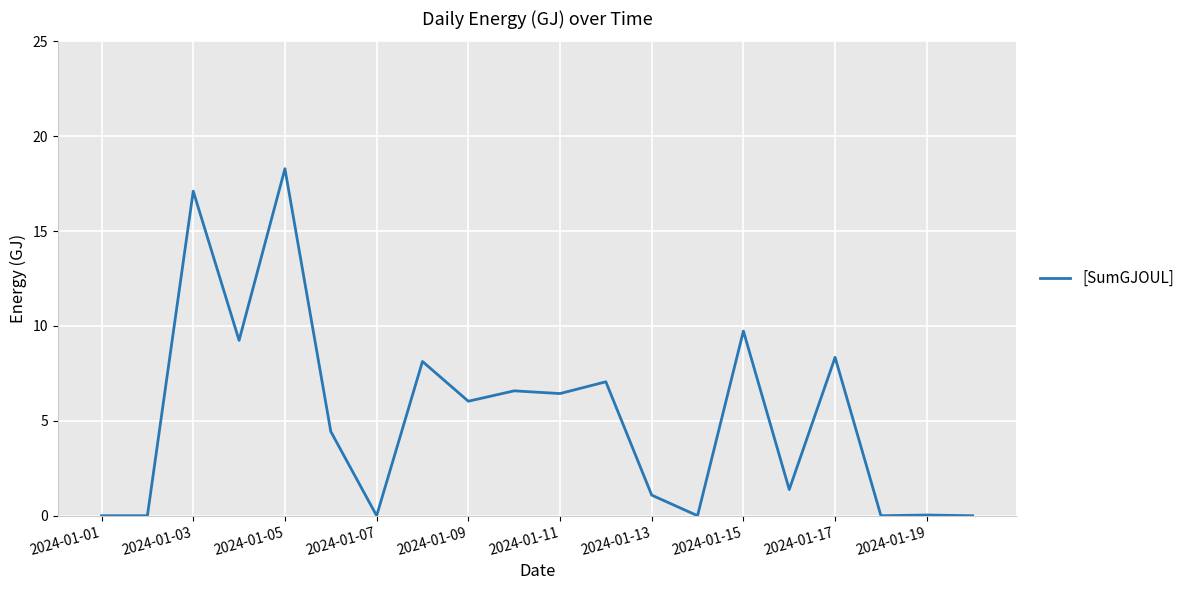

What is the difference between the maximum and minimum values?

18.3